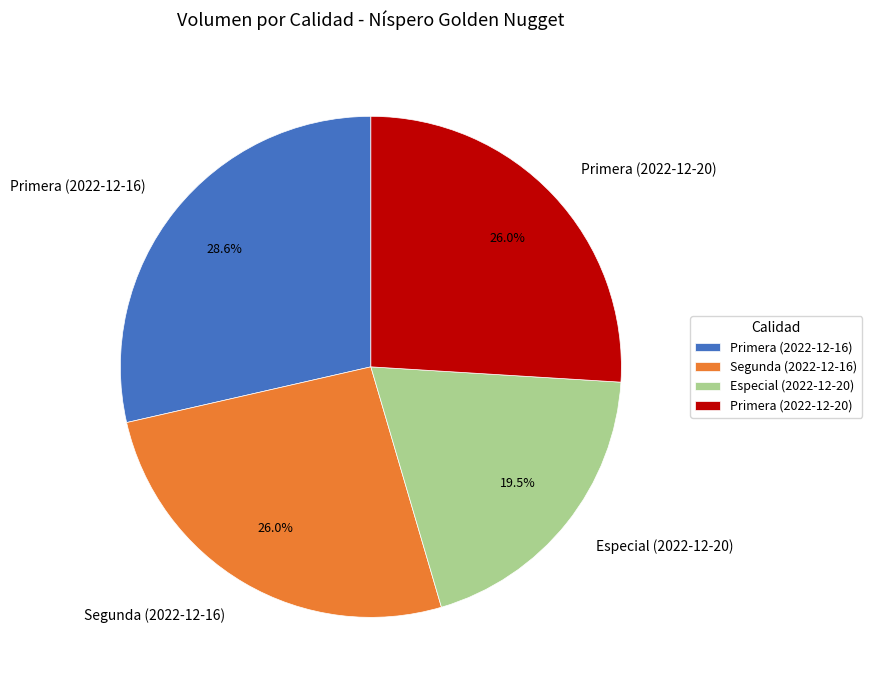

Count the number of slices in the pie.

4